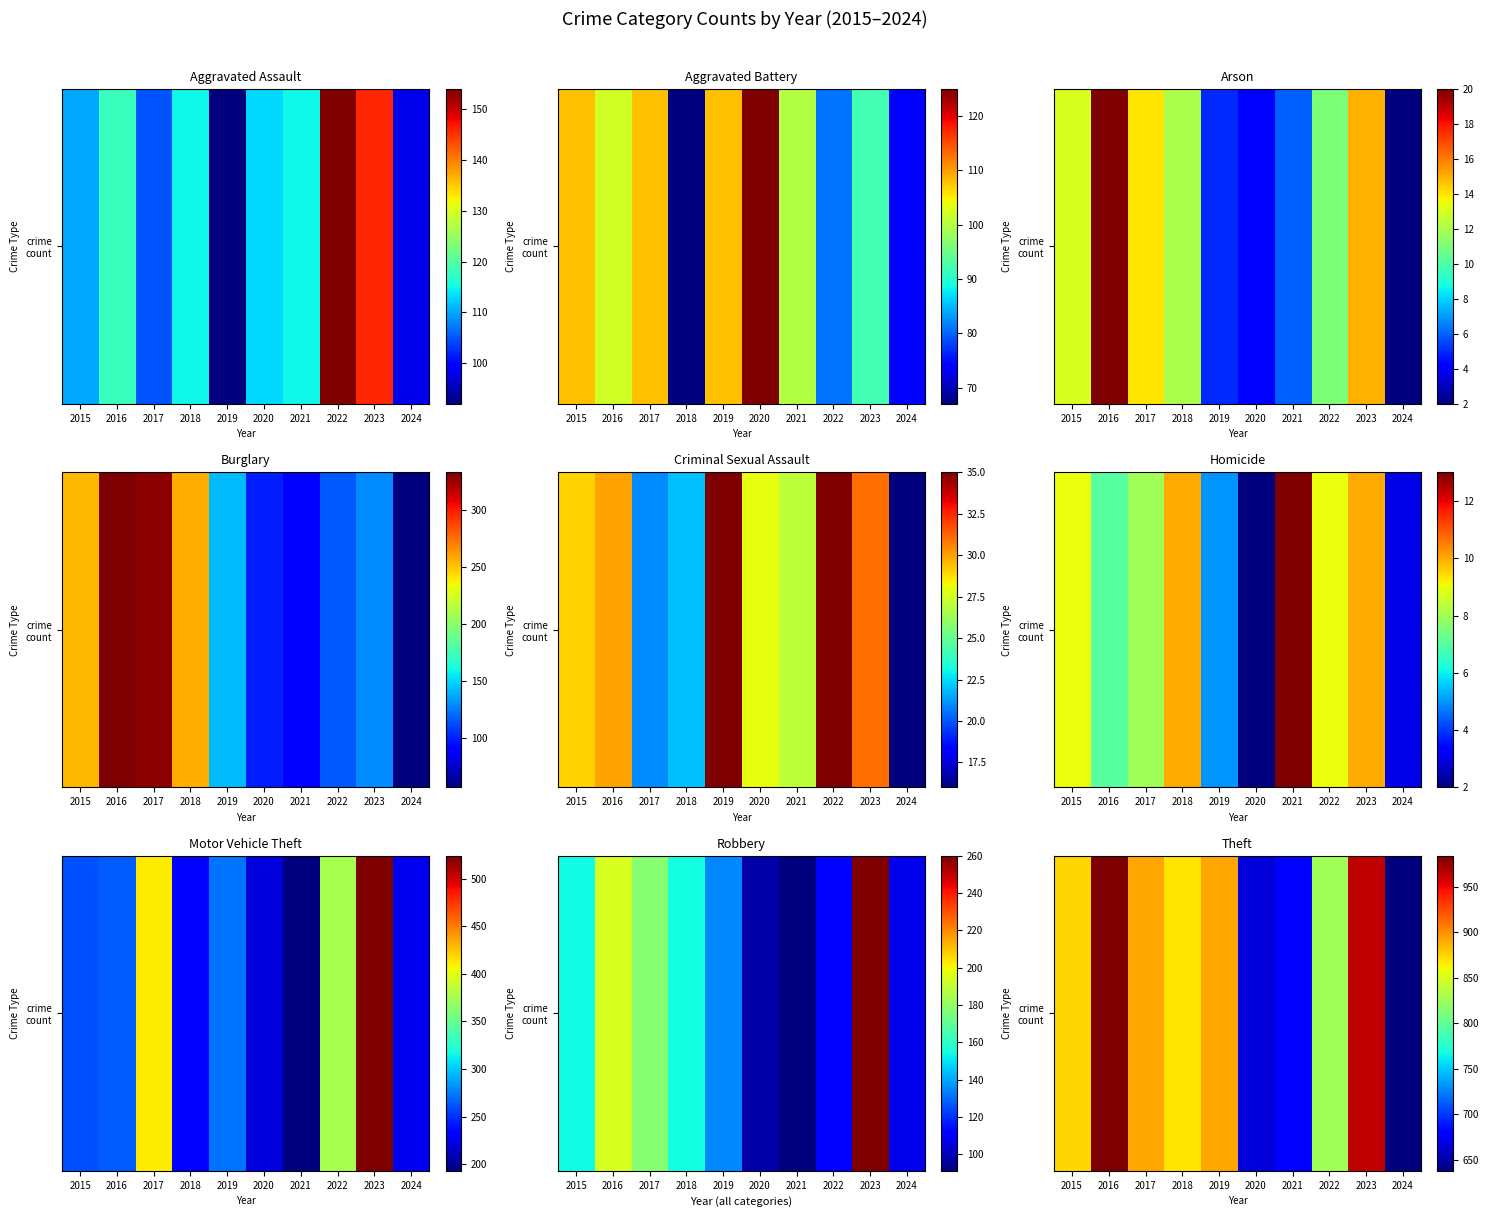

Between 2024 and 2019, which is larger?

2019